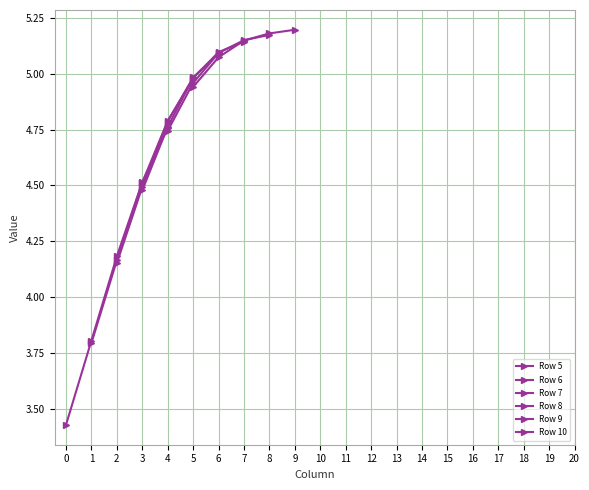

How many lines are shown in the chart?

6